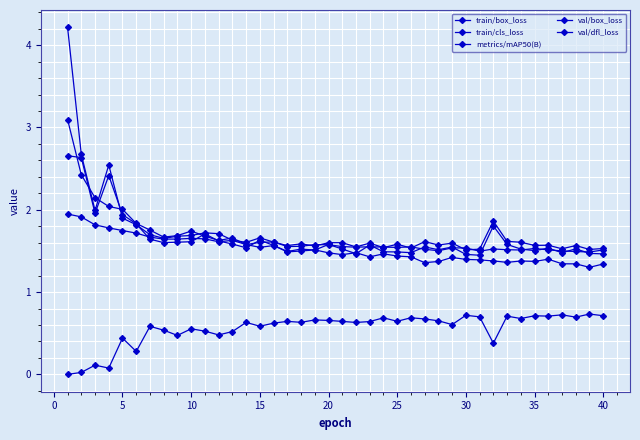

How many series are shown in this chart?

5